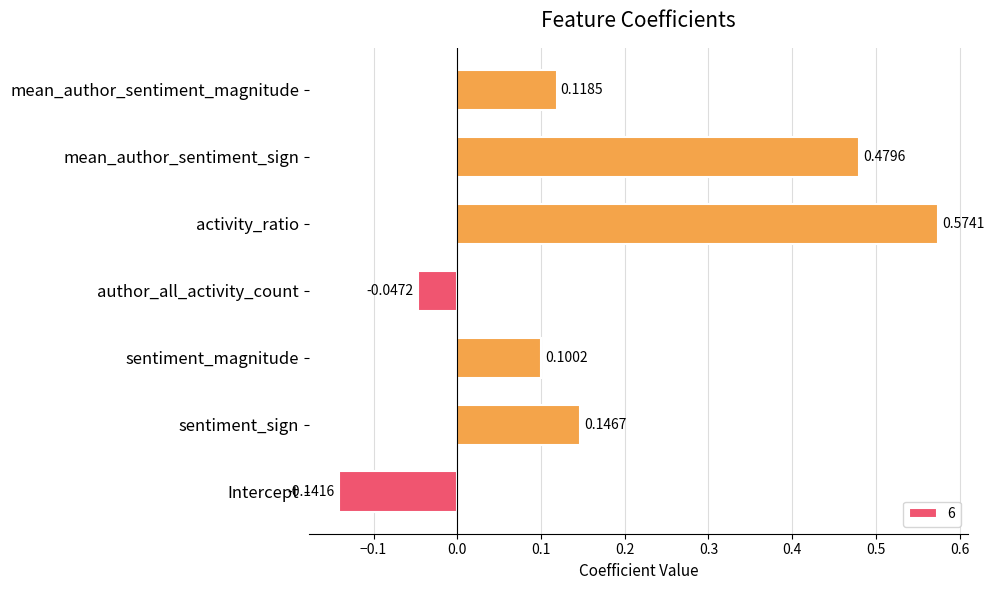

List the labels in order of value, smallest first.

Intercept, author_all_activity_count, sentiment_magnitude, mean_author_sentiment_magnitude, sentiment_sign, mean_author_sentiment_sign, activity_ratio